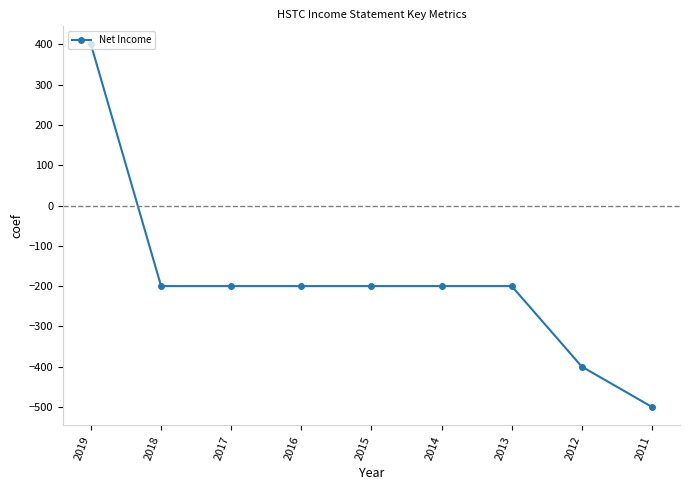

What is the average value?

-189